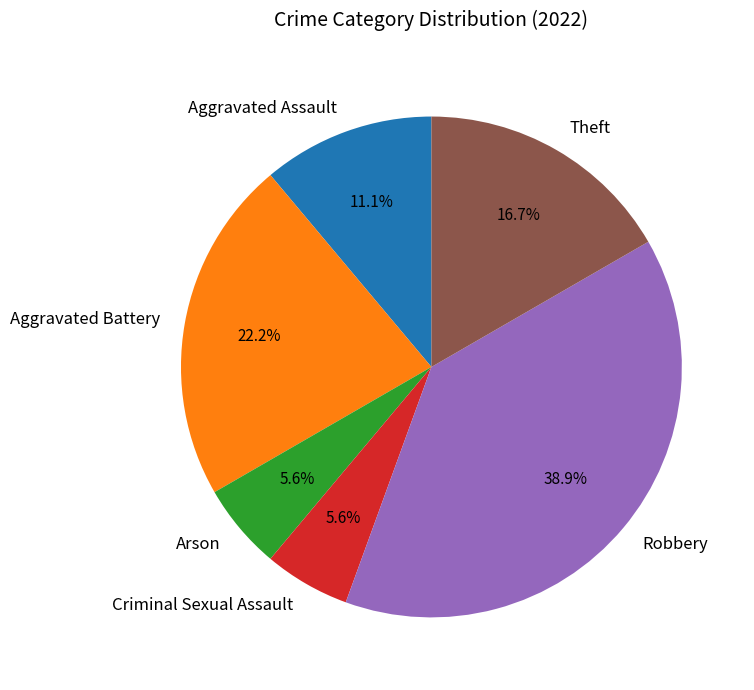

Do Aggravated Assault and Criminal Sexual Assault together represent more than half of the pie?

No